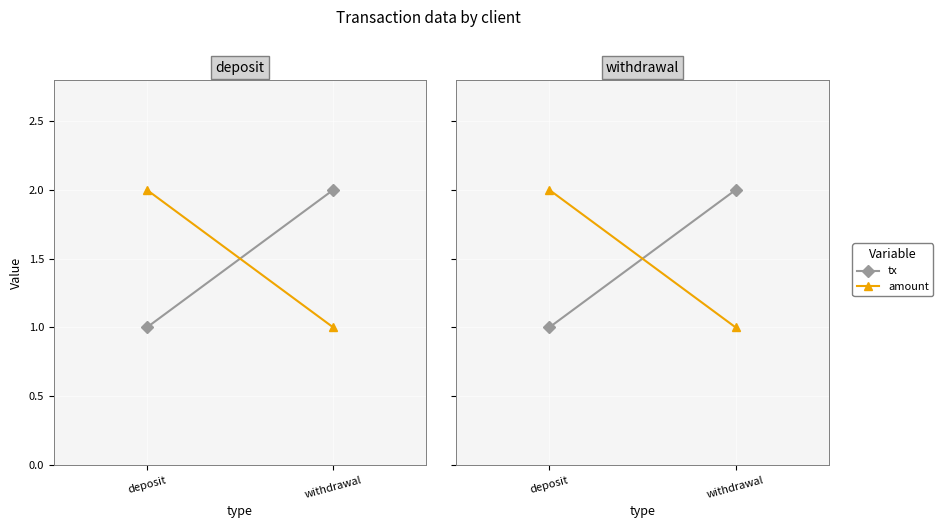

Which series has the widest spread of values?

tx